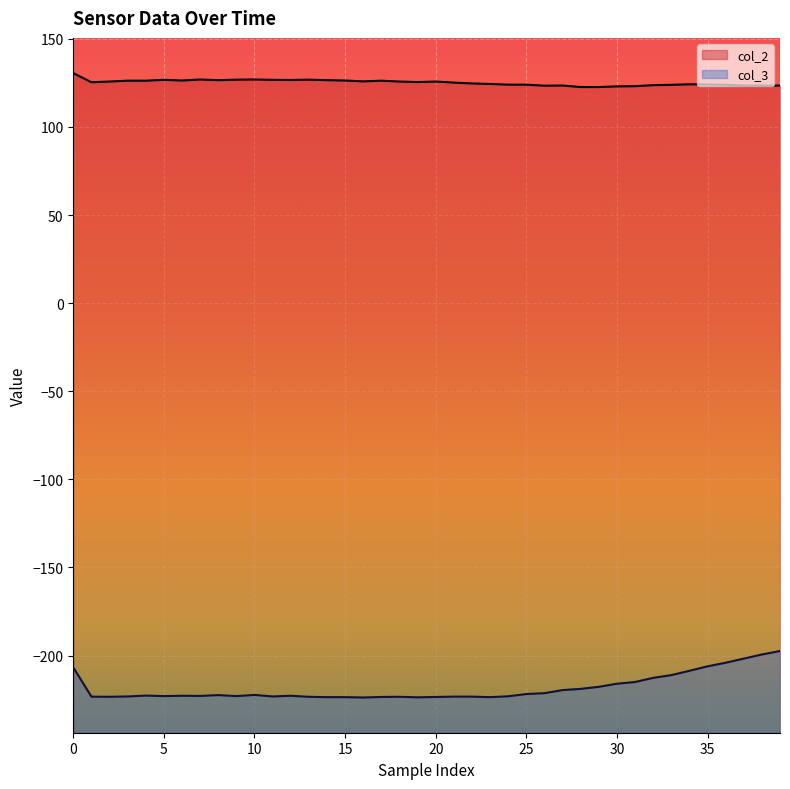

Reading right to left, list all the values displayed in this chart.

col_2: 123.5	123.5	123.5	123.9	124.1	124.2	123.9	123.7	123.1	123.0	122.7	122.7	123.5	123.4	124.0	124.0	124.4	124.7	125.2	125.8	125.5	125.8	126.3	125.9	126.4	126.6	126.9	126.7	126.8	127.0	126.9	126.6	127.0	126.4	126.8	126.3	126.3	125.8	125.4	130.6
col_3: -197.5	-199.4	-201.8	-204.1	-206.2	-208.7	-211.1	-212.7	-215.0	-216.0	-217.8	-218.9	-219.6	-221.4	-221.9	-223.1	-223.6	-223.3	-223.3	-223.5	-223.7	-223.4	-223.5	-223.8	-223.6	-223.6	-223.4	-222.9	-223.2	-222.4	-223.0	-222.5	-222.9	-222.9	-223.0	-222.8	-223.2	-223.4	-223.3	-206.7